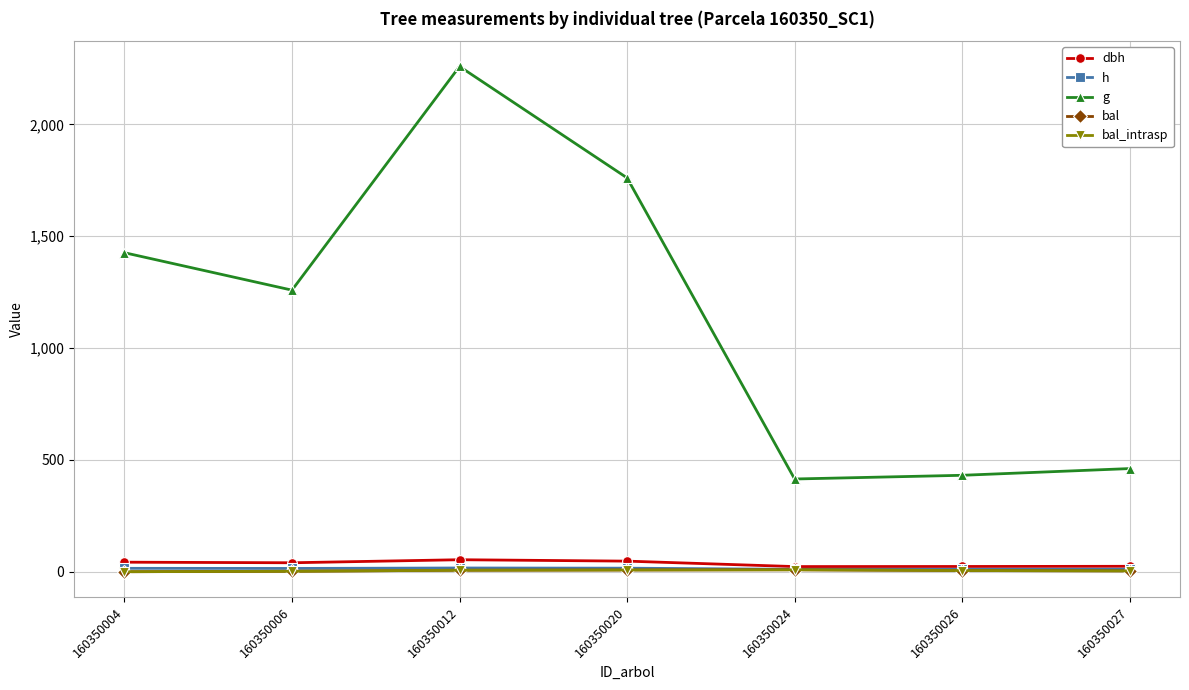

Is this an area chart (filled region under the line)?

No